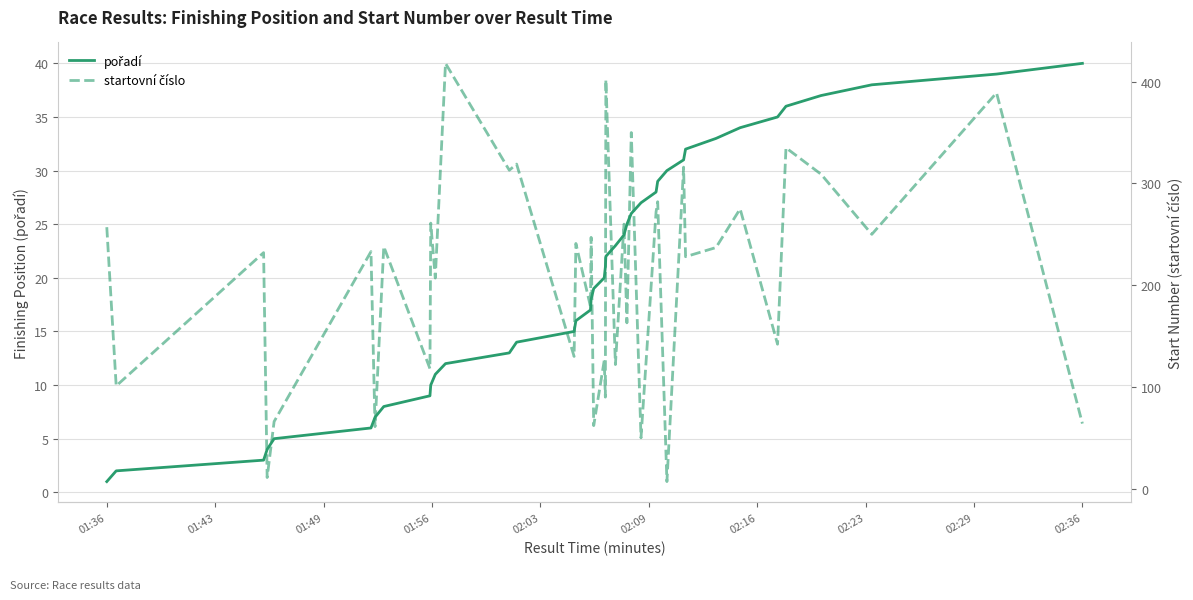

Reading right to left, transcribe all the data shown in this chart.

pořadí: 40	39	38	37	36	35	34	33	32	31	30	29	28	27	26	25	24	23	22	21	20	19	18	17	16	15	14	13	12	11	10	9	8	7	6	5	4	3	2	1
startovní číslo: 64	389	250	309	335	142	275	237	228	316	7	282	272	50	350	163	260	122	402	90	126	62	247	179	241	130	319	313	418	207	261	118	238	61	233	66	11	232	101	257